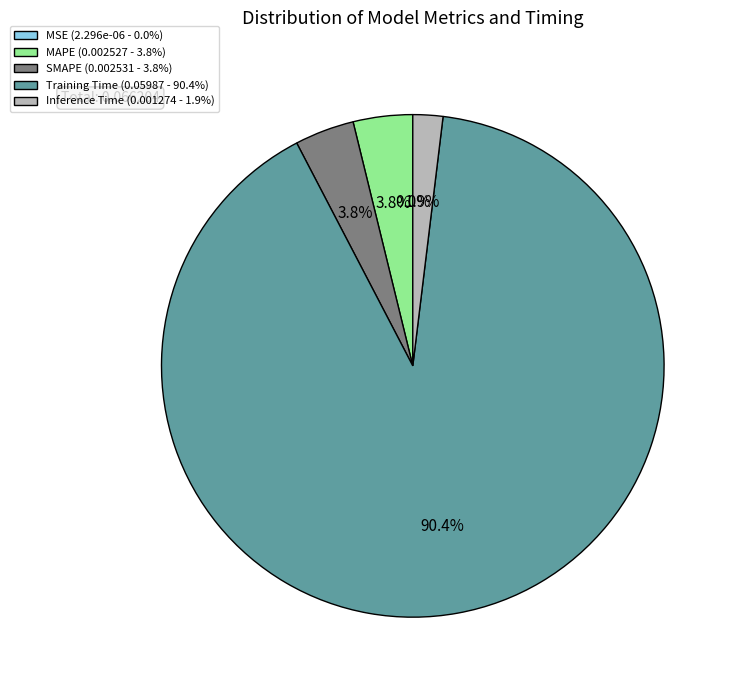

Between SMAPE (0.002531 - 3.8%) and Training Time (0.05987 - 90.4%), which is larger?

Training Time (0.05987 - 90.4%)